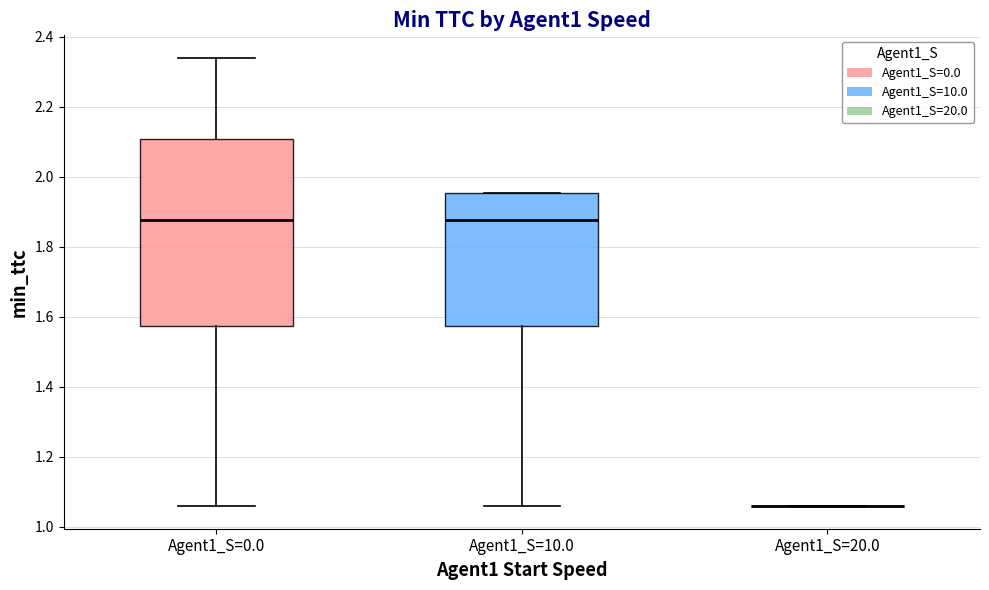

Reading left to right, read every box against the y-axis: the position of its median line, the range the box covers, and the ends of its whiskers. The values are not printed on the chart, so give them approximately, as read against the axis.

Agent1_S=0.0: median 1.88, box 1.58 to 2.10, whiskers 1.06 to 2.34
Agent1_S=10.0: median 1.88, box 1.58 to 1.96, whiskers 1.06 to 1.96
Agent1_S=20.0: box collapsed to a line at 1.06, whiskers 1.06 to 1.06